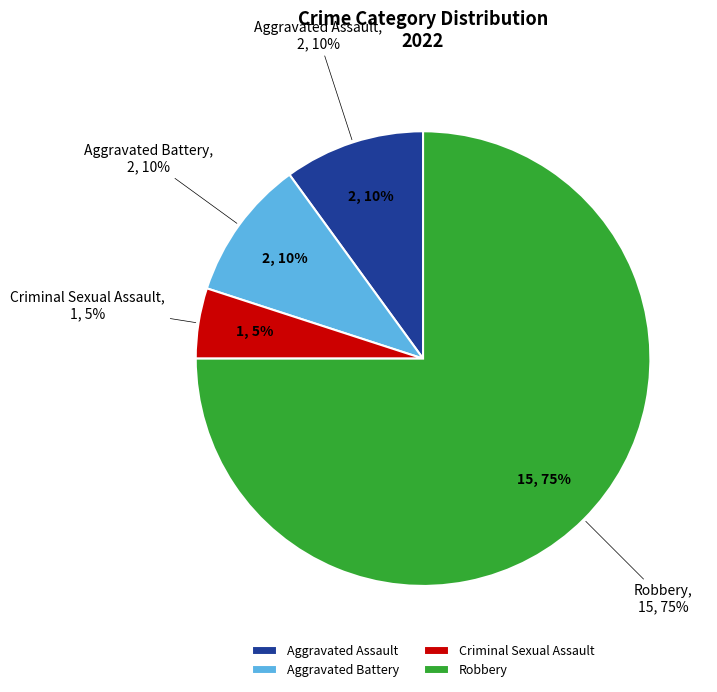

Count the number of slices in the pie.

4